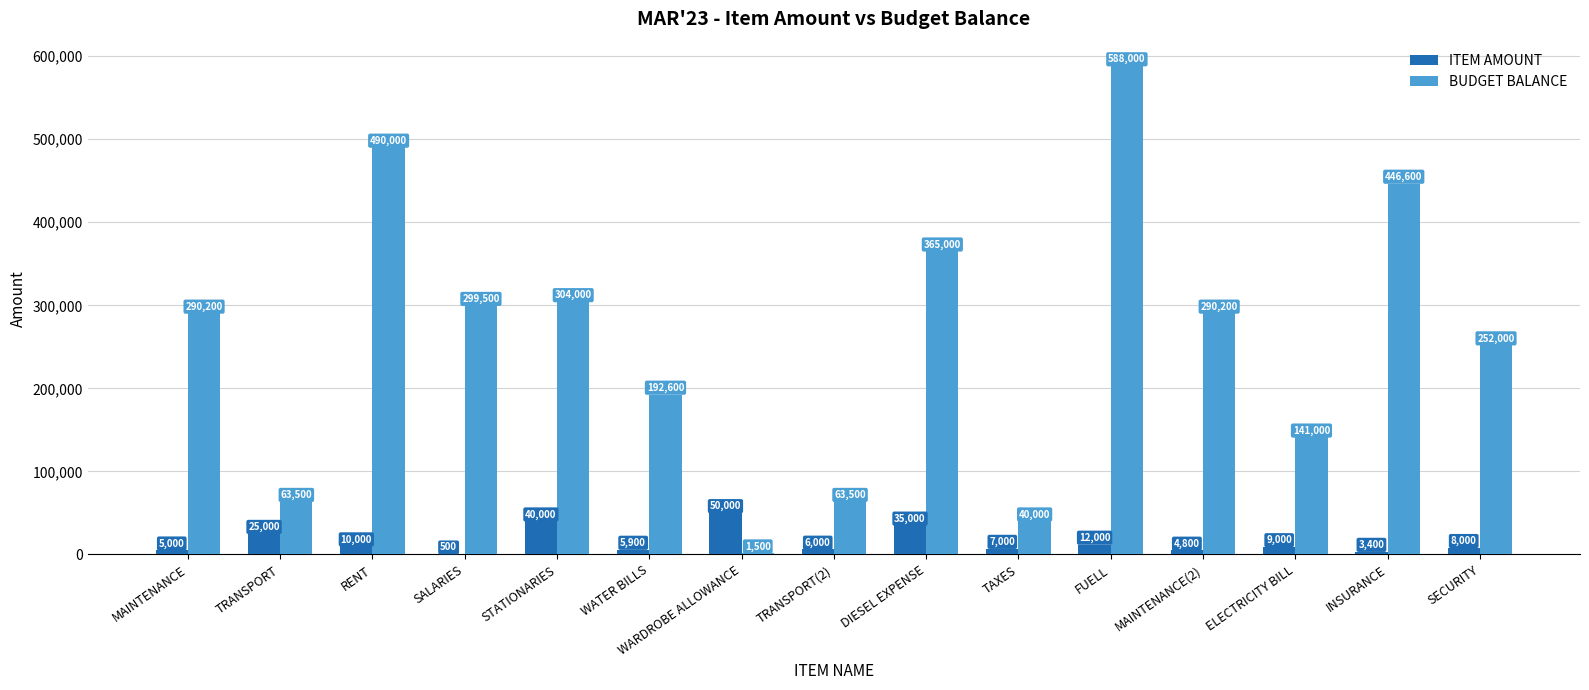

Which label corresponds to the largest value in the chart?

FUELL